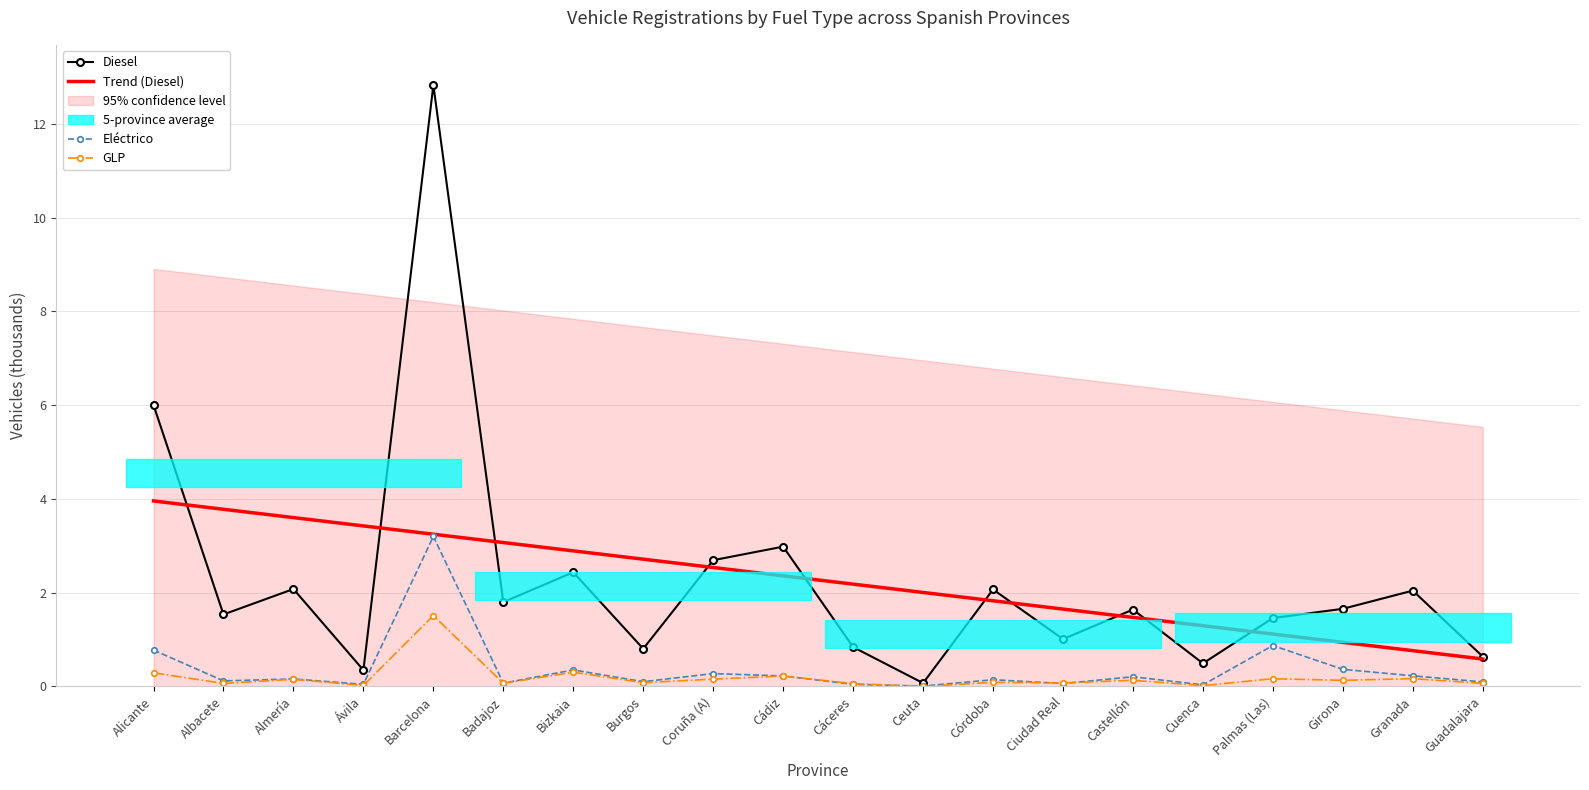

Is it true that Diesel equals 2.9 at Granada?

False